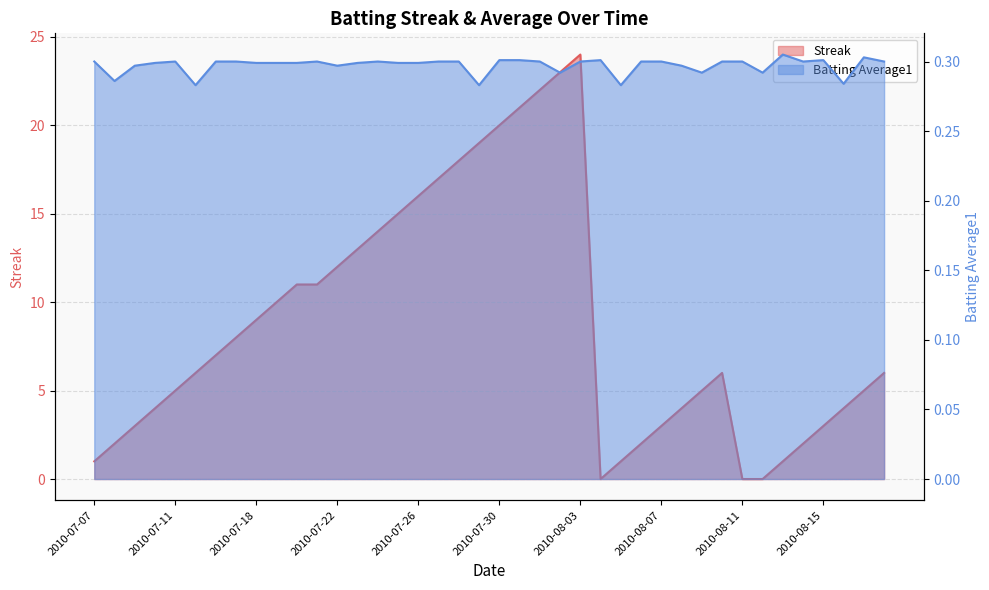

What is the sum of the Streak values at 2010-07-17 and 2010-07-27?

25.0